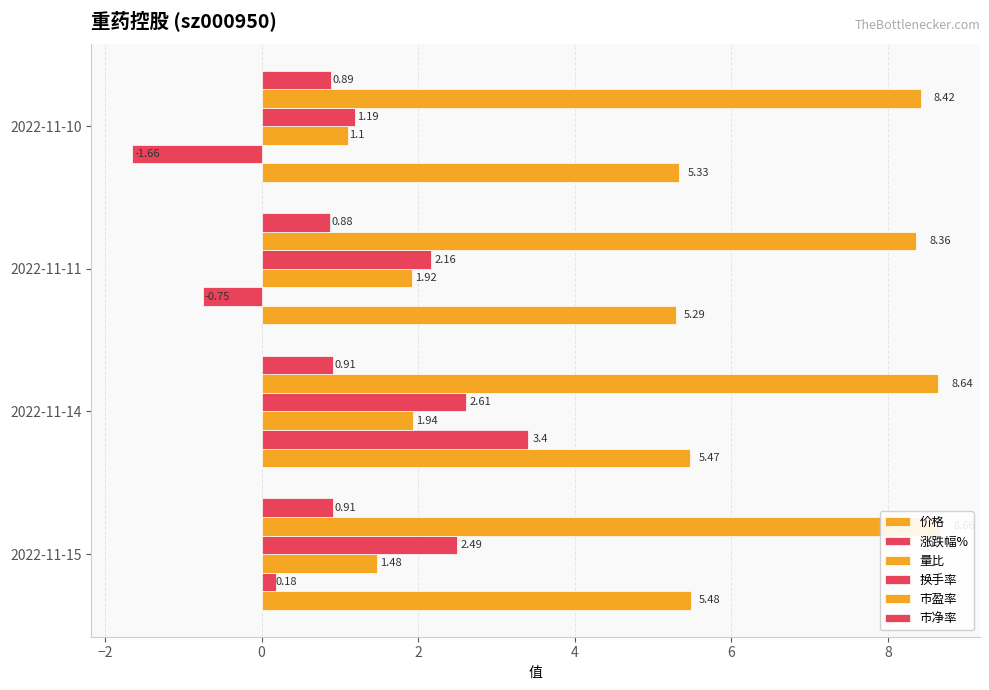

What is the difference between the second highest and second lowest values in the 换手率 series?

0.3